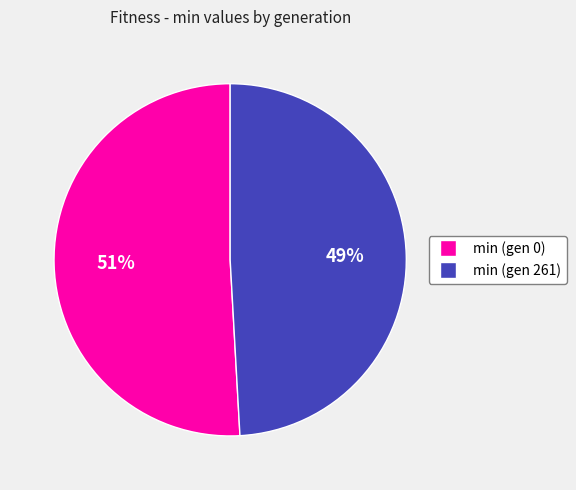

The min (gen 0) slice represents 51% of the pie. True or false?

True